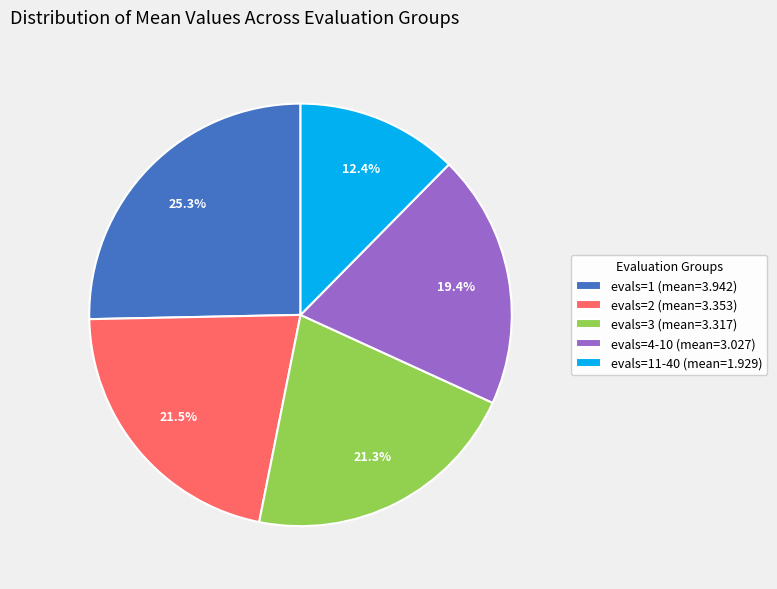

How many segments does this pie chart have?

5